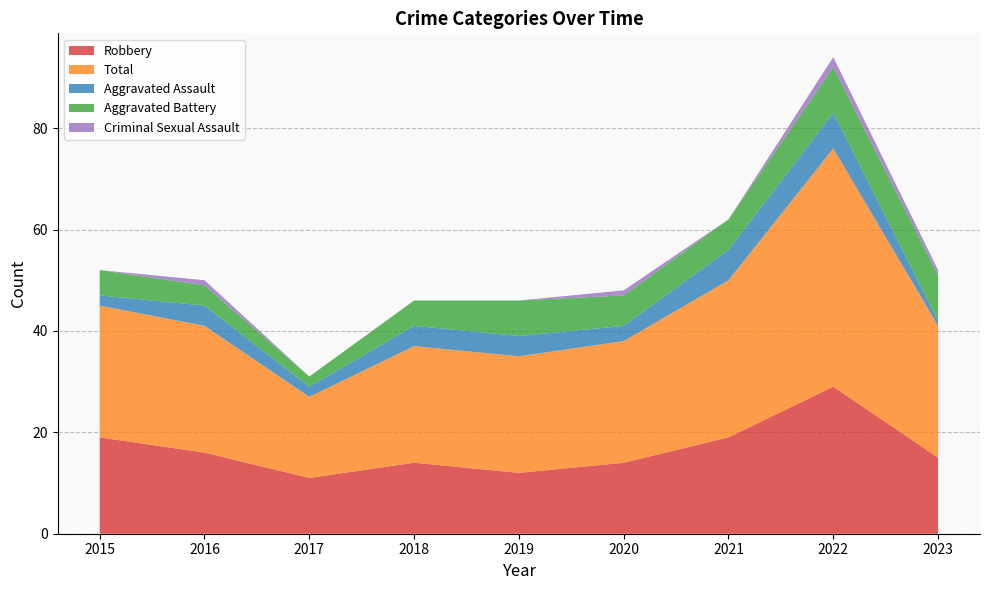

Reading right to left, what are all the values shown in this chart?

Robbery: 15	29	19	14	12	14	11	16	19
Total: 26	47	31	24	23	23	16	25	26
Aggravated Assault: 1	7	6	3	4	4	2	4	2
Aggravated Battery: 9	9	6	6	7	5	2	4	5
Criminal Sexual Assault: 1	2	0	1	0	0	0	1	0